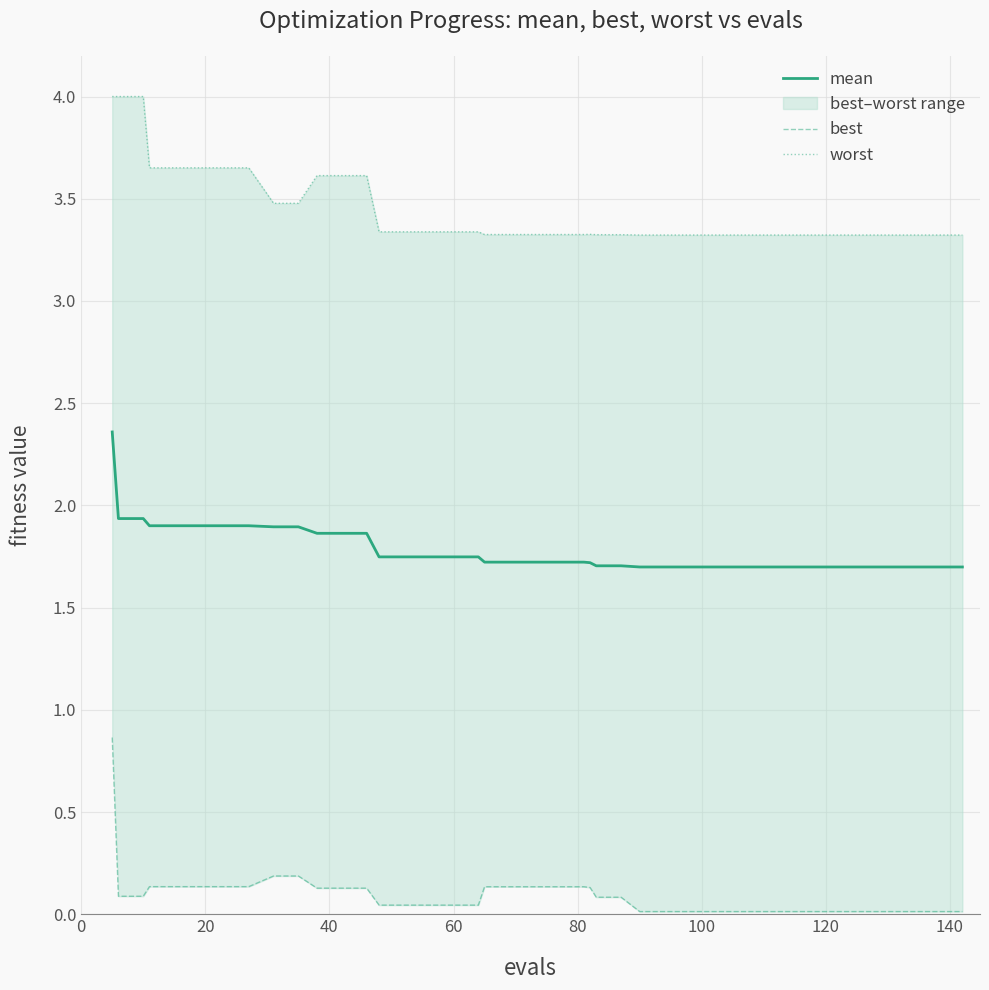

What is the maximum value for mean?

2.4